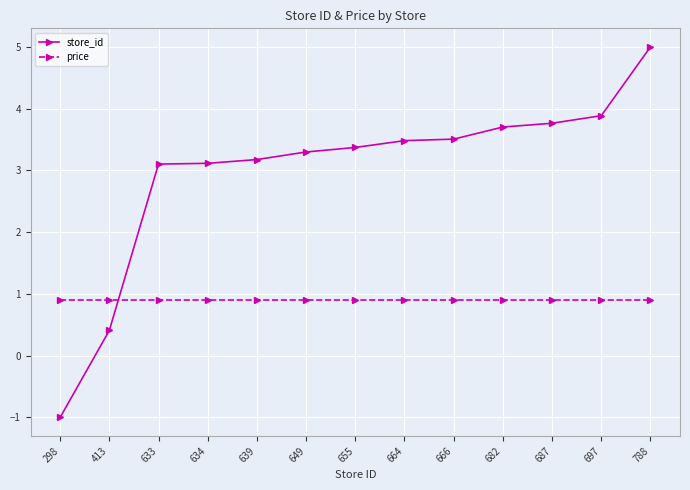

At which category is the sum across all series the highest?

788